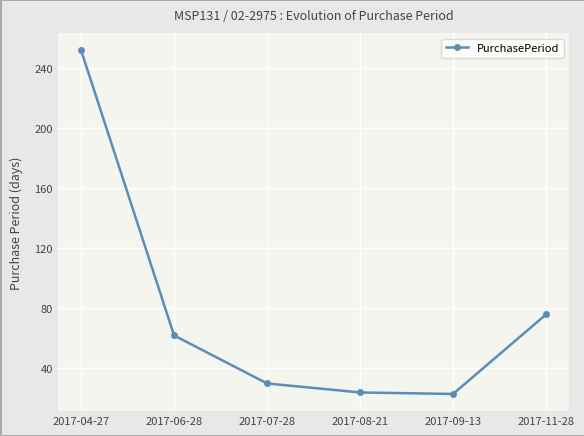

Approximately how many times larger is the value at 2017-04-27 compared to 2017-11-28?

3.3